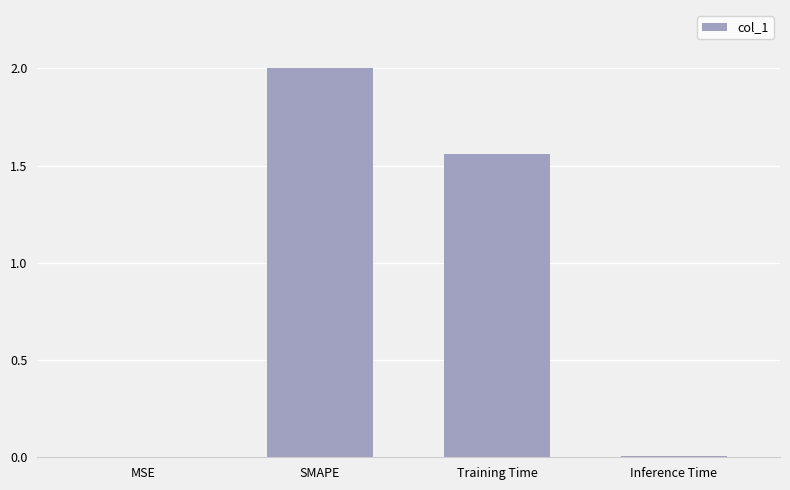

Which label corresponds to the largest value in the chart?

SMAPE